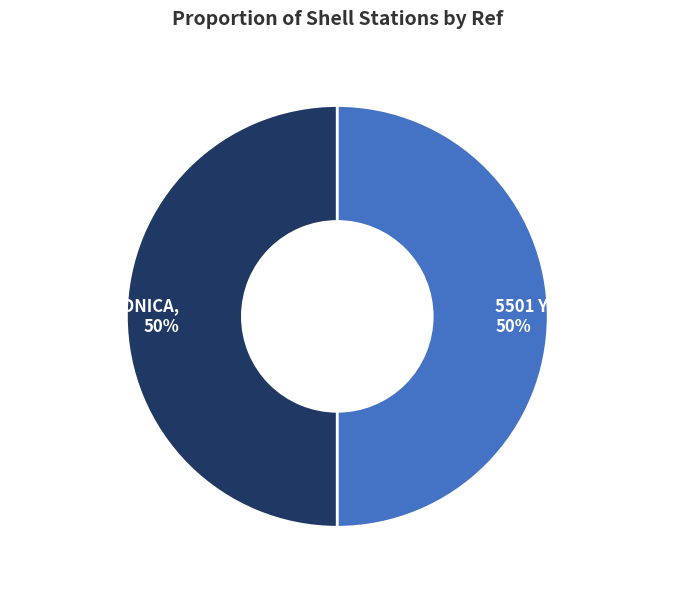

Count the number of slices in the pie.

2